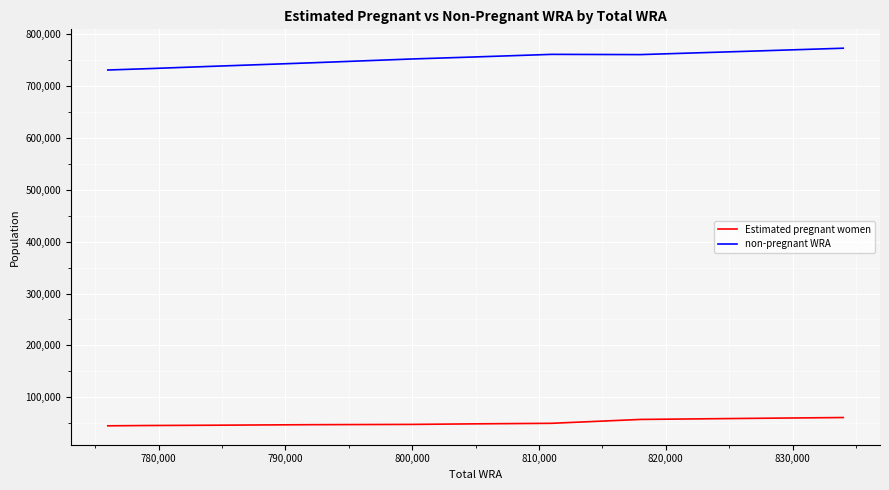

What are all the series names shown in the legend?

Estimated pregnant women, non-pregnant WRA